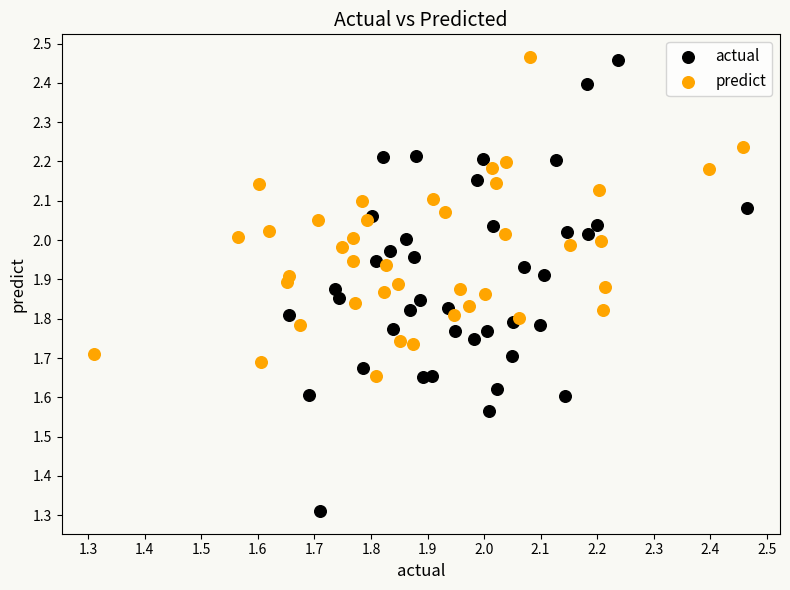

Which series has the widest spread of Y values?

actual